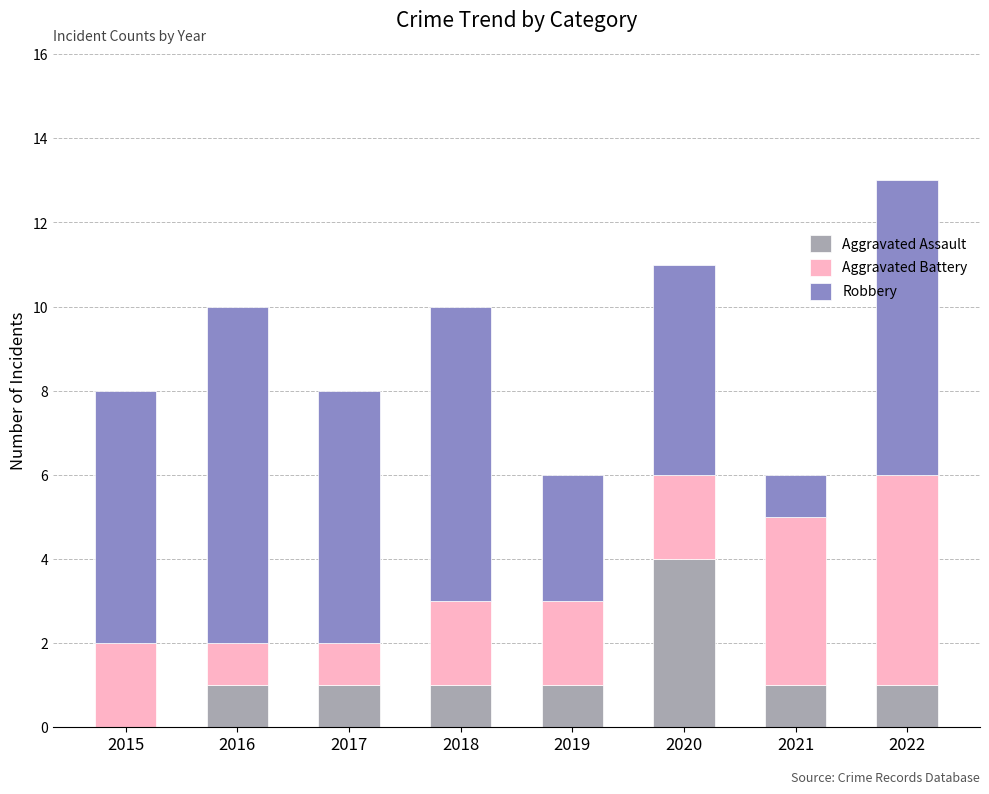

What is the highest value of the Aggravated Assault series?

4